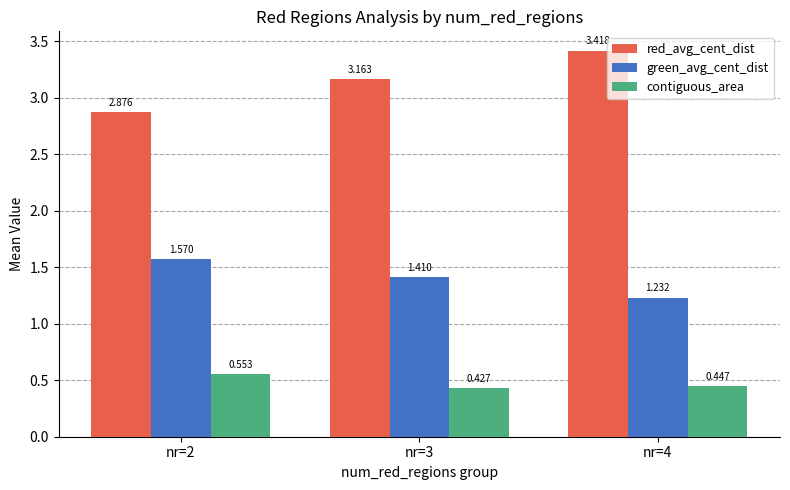

Is the value of red_avg_cent_dist at nr=3 greater than the value of contiguous_area at nr=4?

Yes